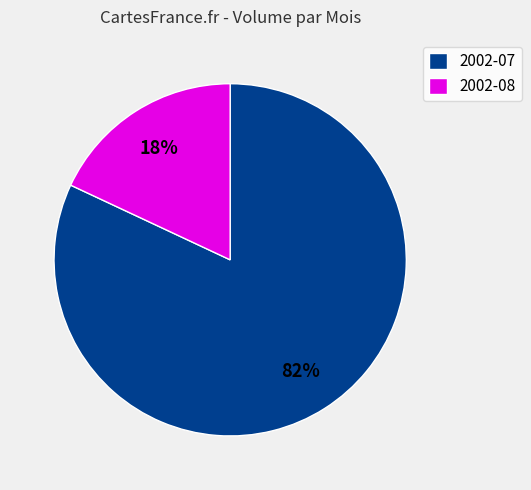

True or false: 2002-07 accounts for 71% of the total.

False